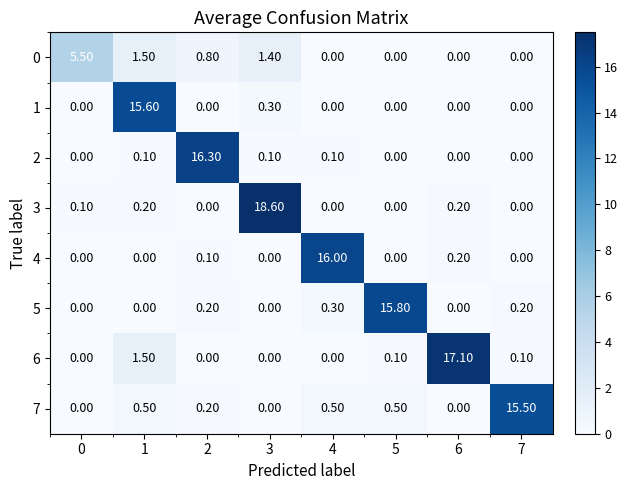

Which series changed the most between 6 and 7?

6